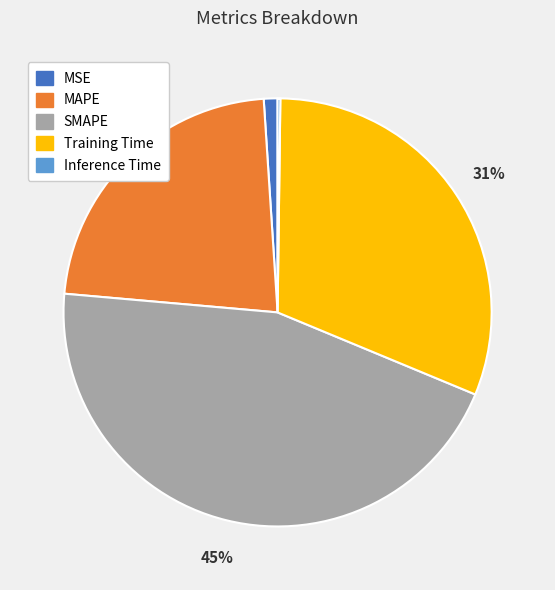

To the nearest percent, what portion does MAPE represent?

23%